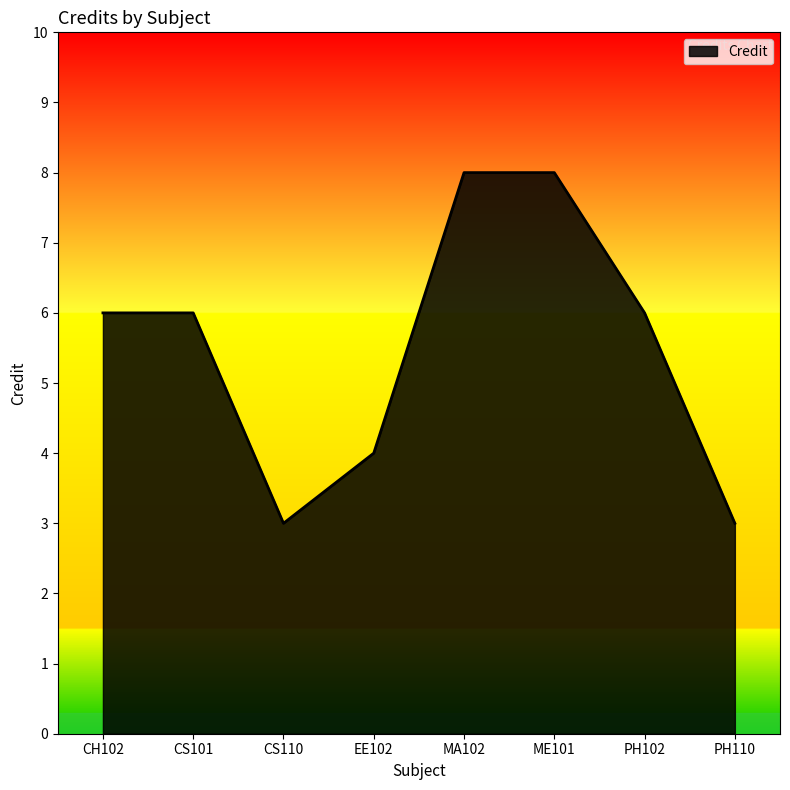

What position from the right is ME101?

3